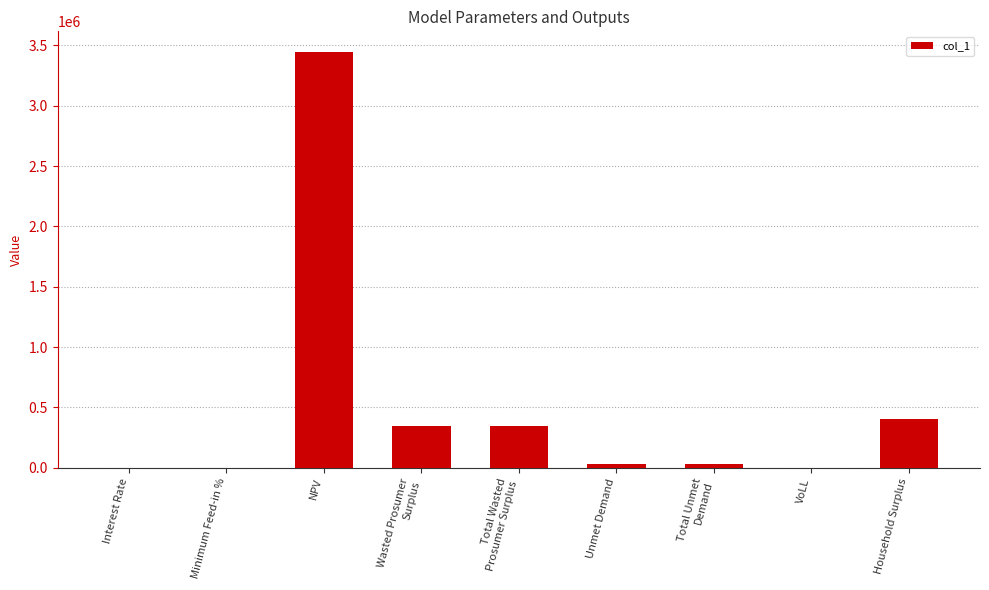

Is it true that the value at Household Surplus is 613156.1?

False